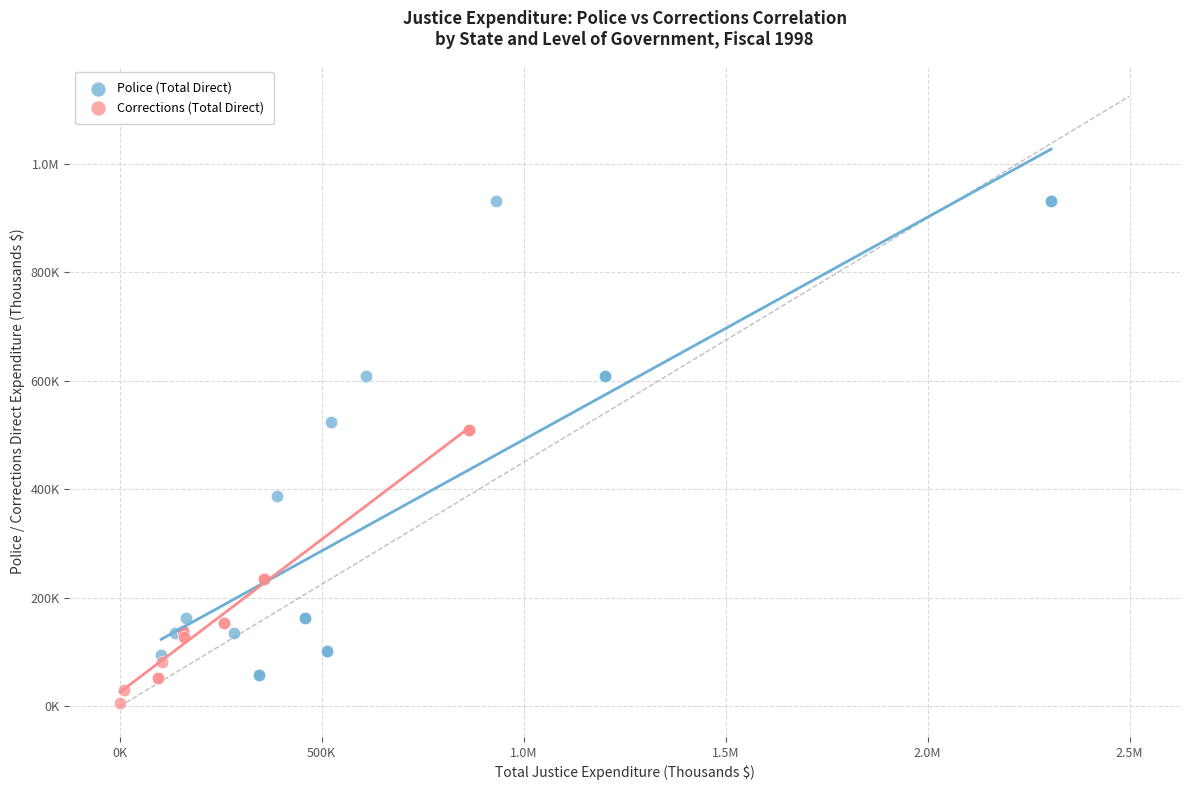

What are all the series names shown in the legend?

Police (Total Direct), Corrections (Total Direct)